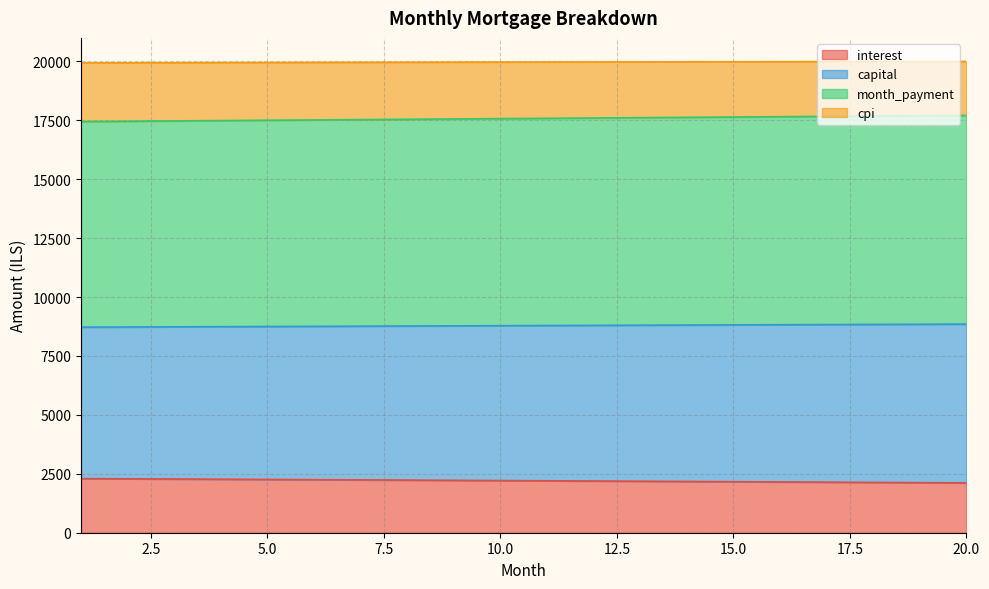

Does the chart display data point markers on the line(s)?

No